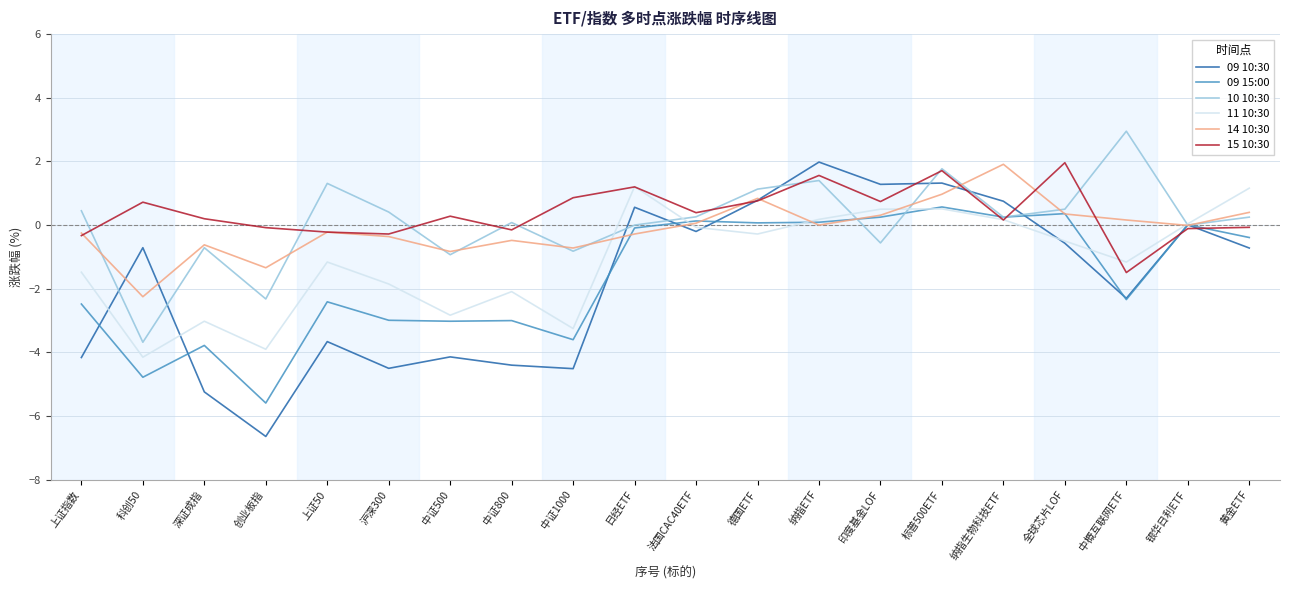

What is the sum of the 11 10:30 values at 标普500ETF and 纳指ETF?

0.7